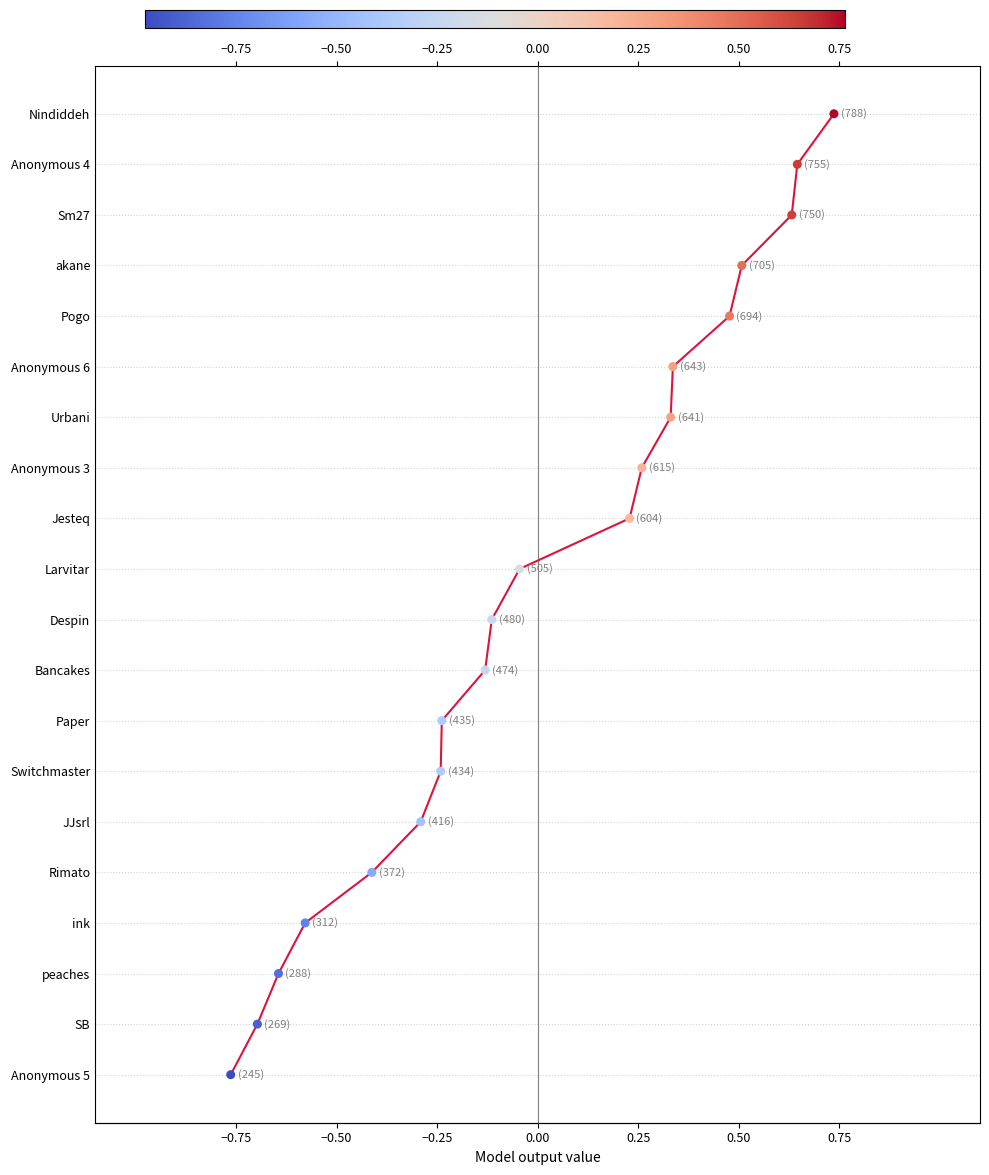

What are all the series names shown in the legend?

Points trend, Players